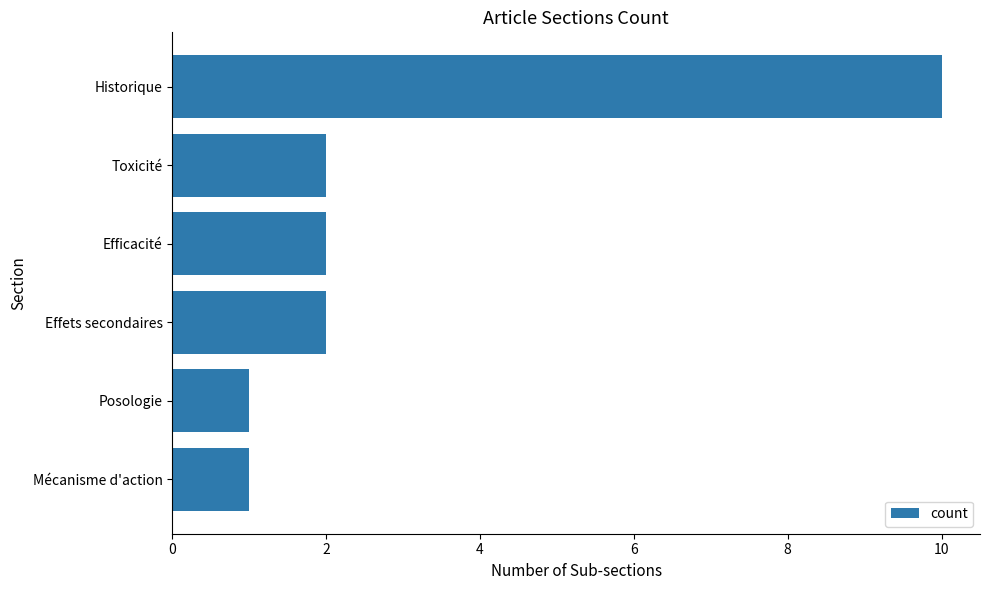

What is the difference between the second highest and second lowest values?

1